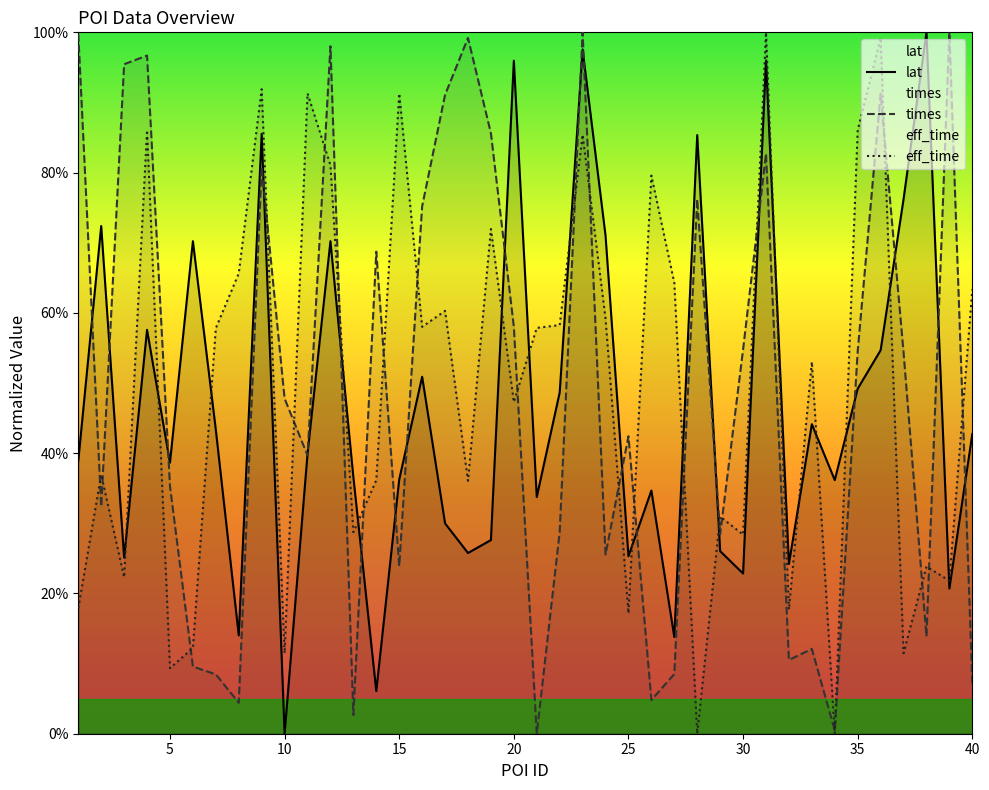

How many lines are shown in the chart?

3